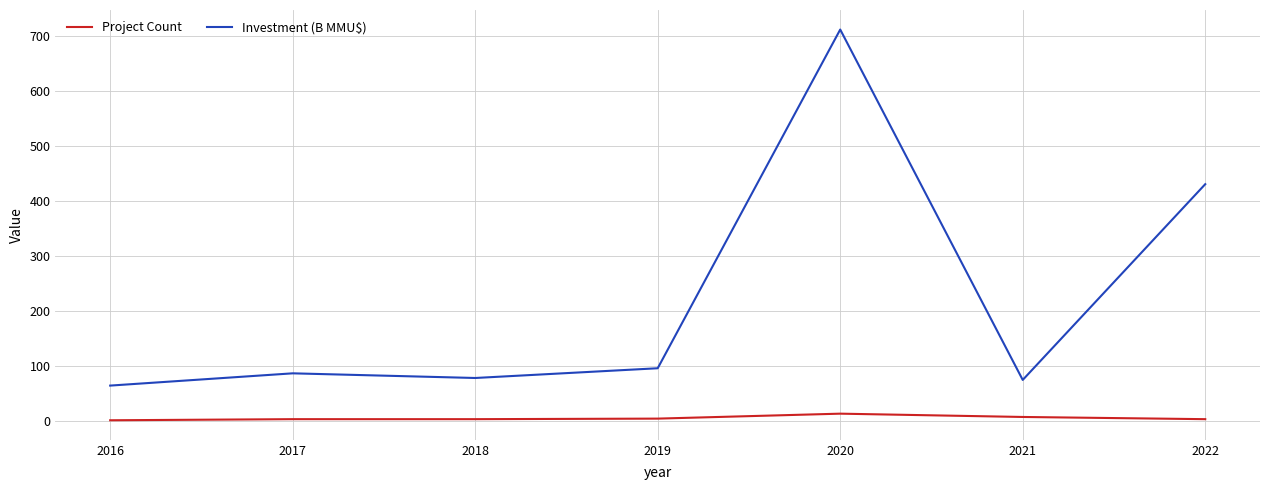

Which series has the largest range (max minus min)?

Investment (B MMU$)